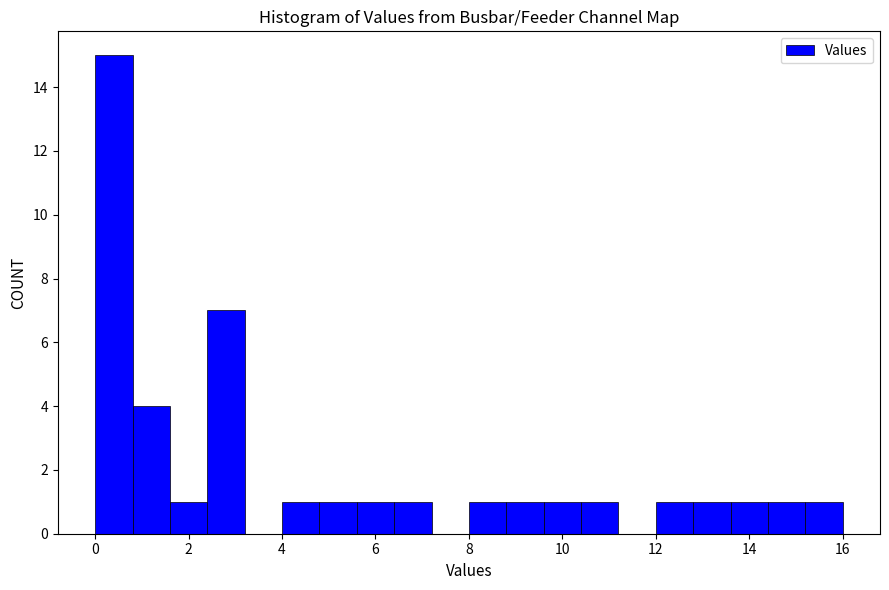

How tall is the bar that spans 14.4 to 15.2 on the x-axis? The values are not printed on the chart, so give them approximately, as read against the axis.

1